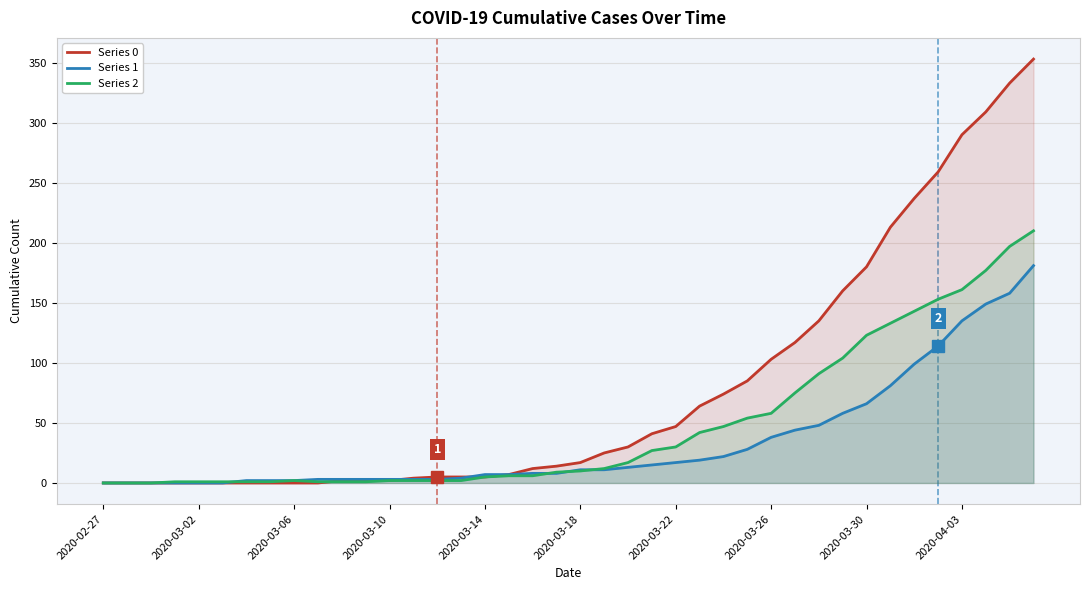

Which series has the widest spread of values?

Series 0